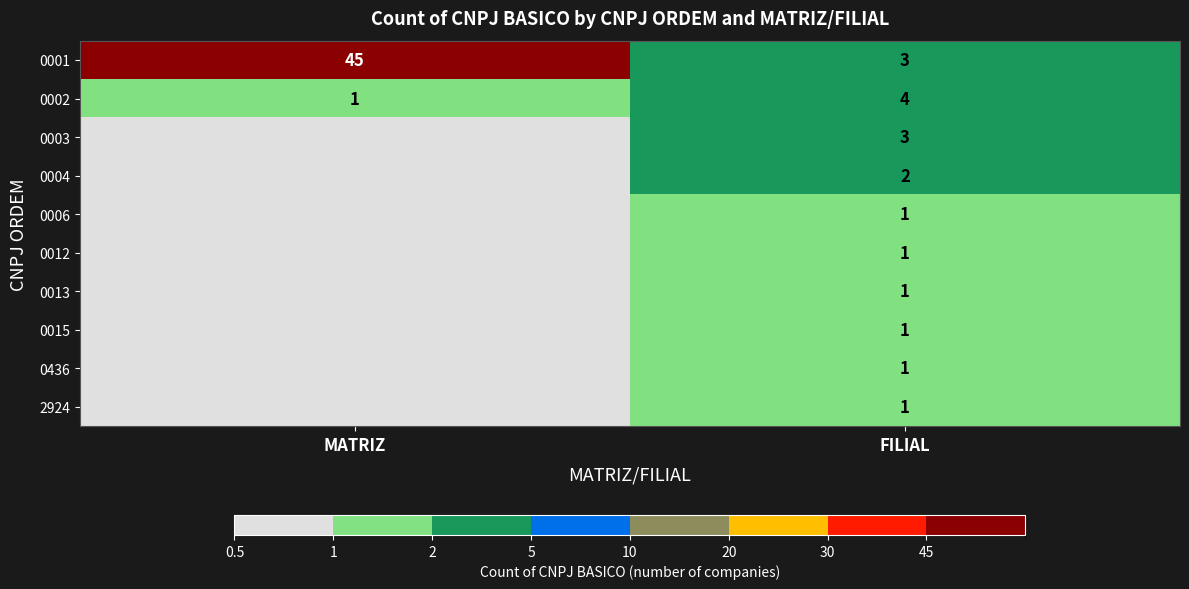

Read the 0001 value at FILIAL.

3